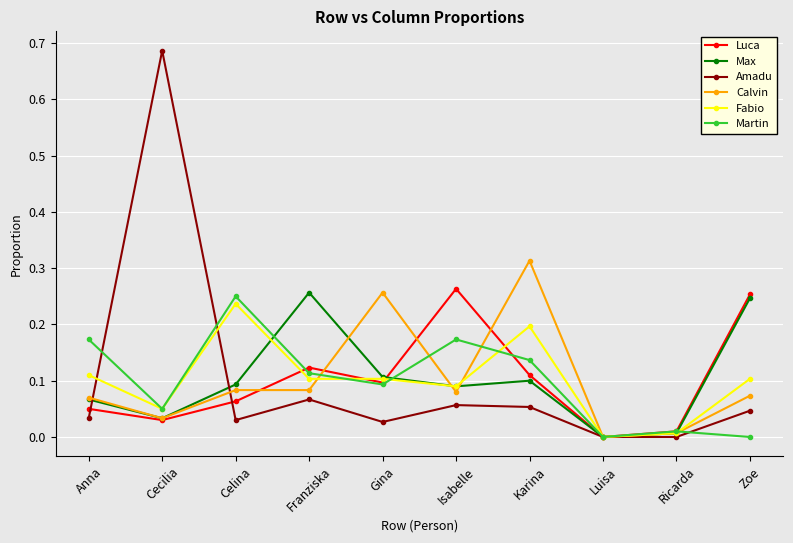

What is the label of the 3rd point from the right?

Luisa